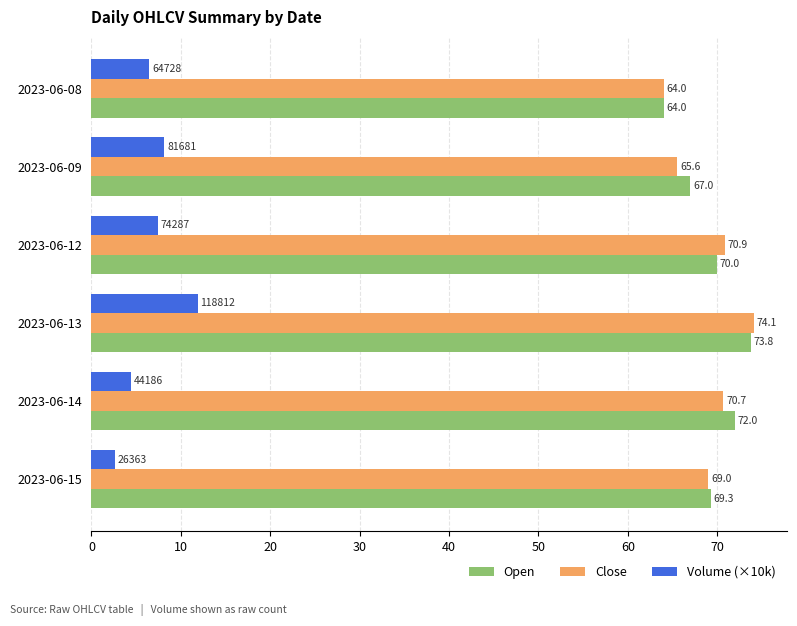

What are all the series names shown in the legend?

Open, Close, Volume (×10k)